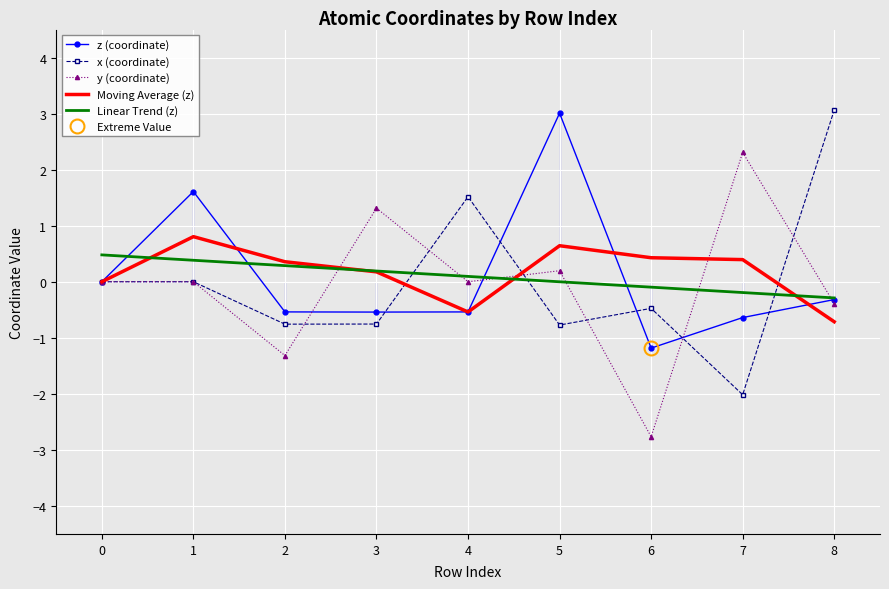

Reading left to right, transcribe all the data shown in this chart.

z (coordinate): 0.0	1.6	-0.5	-0.5	-0.5	3.0	-1.2	-0.6	-0.3
x (coordinate): 0.0	0.0	-0.8	-0.8	1.5	-0.8	-0.5	-2.0	3.1
y (coordinate): 0.0	0.0	-1.3	1.3	-0.0	0.2	-2.8	2.3	-0.4
Moving Average (z): 0.0	0.8	0.4	0.2	-0.5	0.6	0.4	0.4	-0.7
Linear Trend (z): 0.5	0.4	0.3	0.2	0.1	-0.0	-0.1	-0.2	-0.3